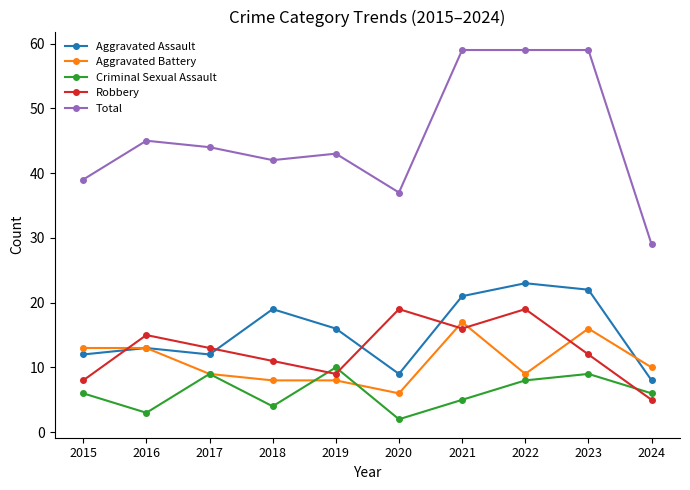

At which label is Aggravated Assault closest to 15?

2019